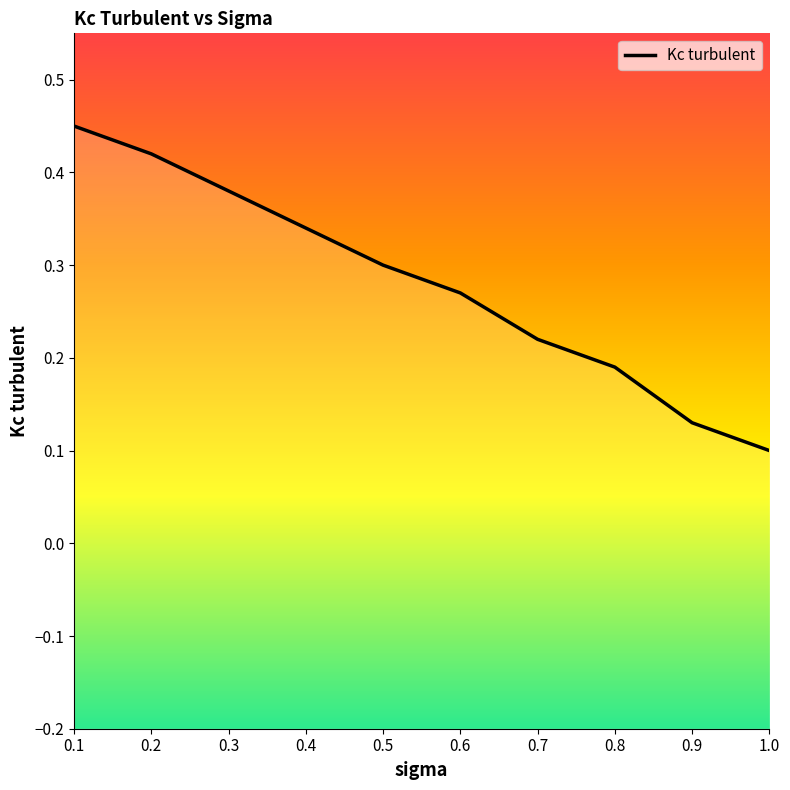

How many lines are shown in the chart?

1